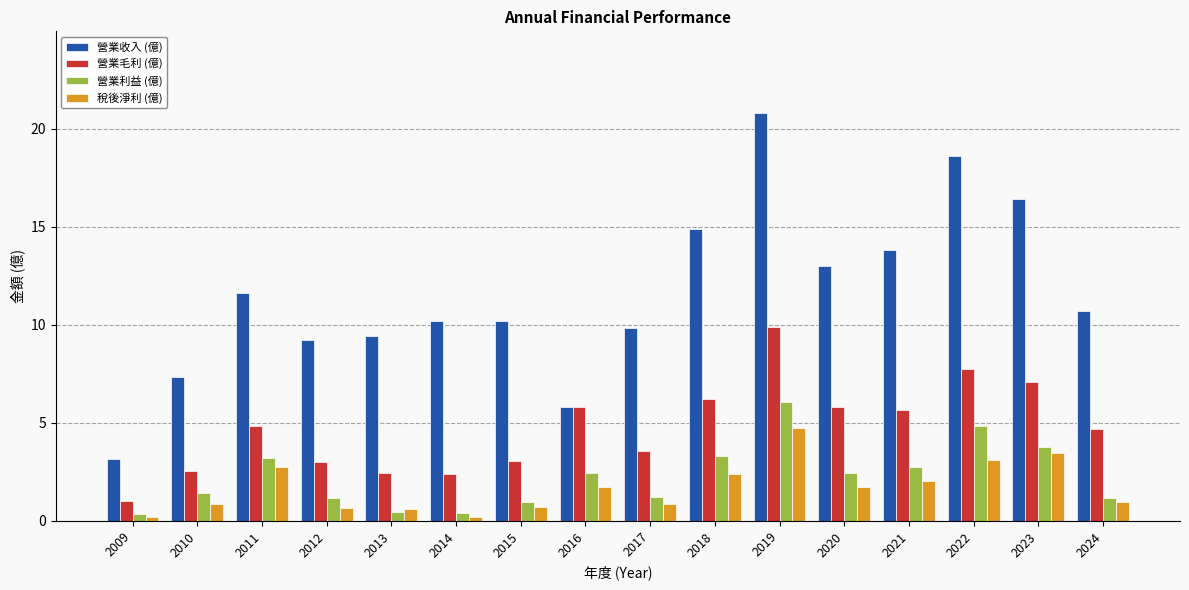

Which series changed the most between 2021 and 2022?

營業收入 (億)